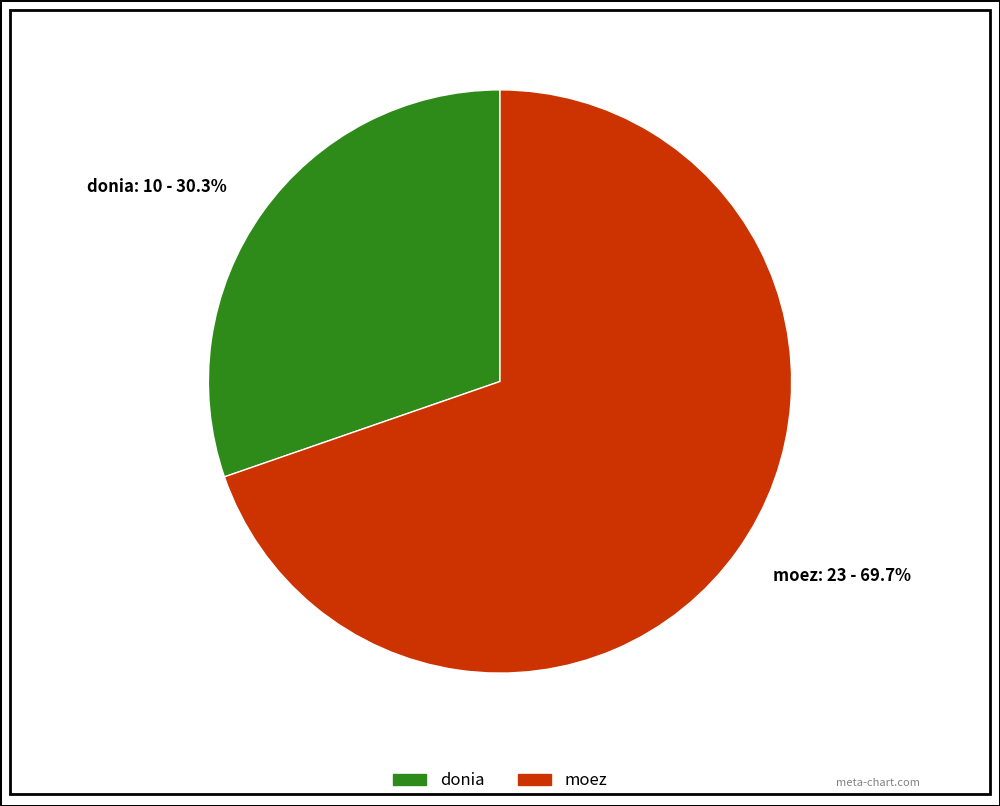

Is there any slice that represents more than half of the pie?

Yes